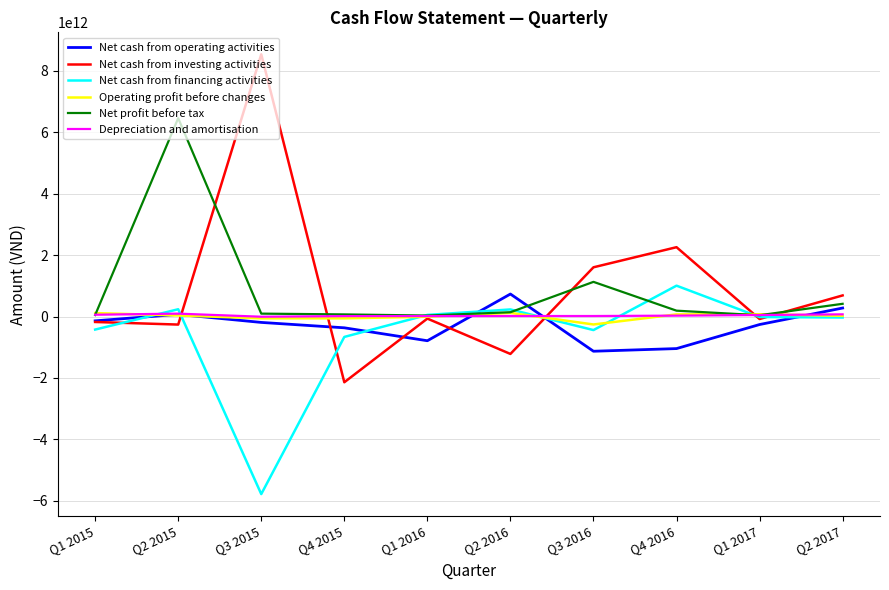

Does the chart have visible grid lines?

Yes